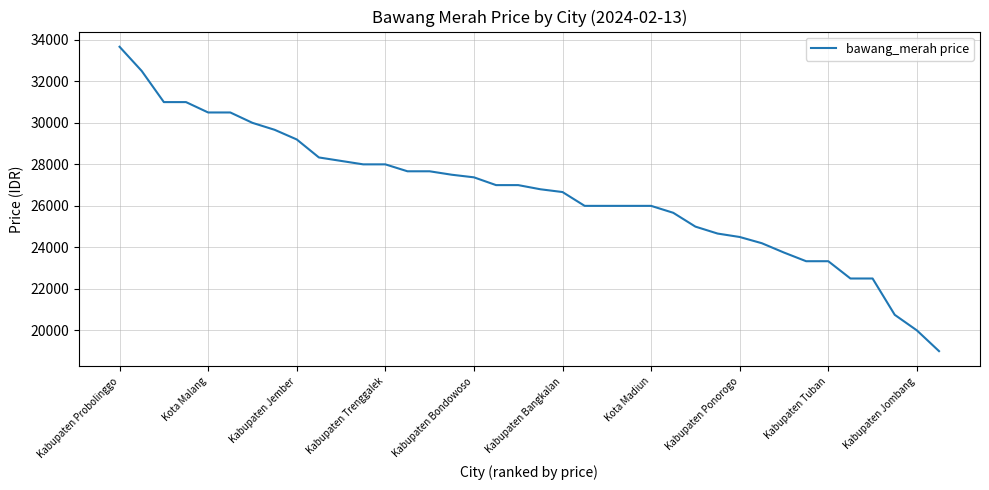

What is the smallest value displayed?

19000